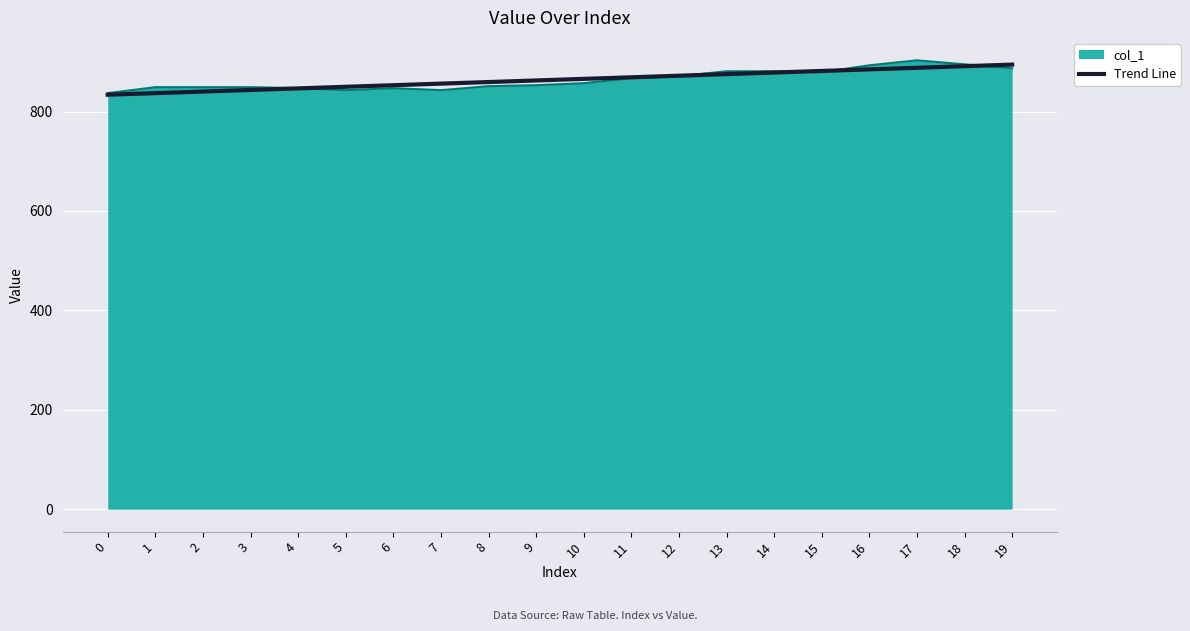

The value of Trend Line at 19 is 894.4. True or false?

True